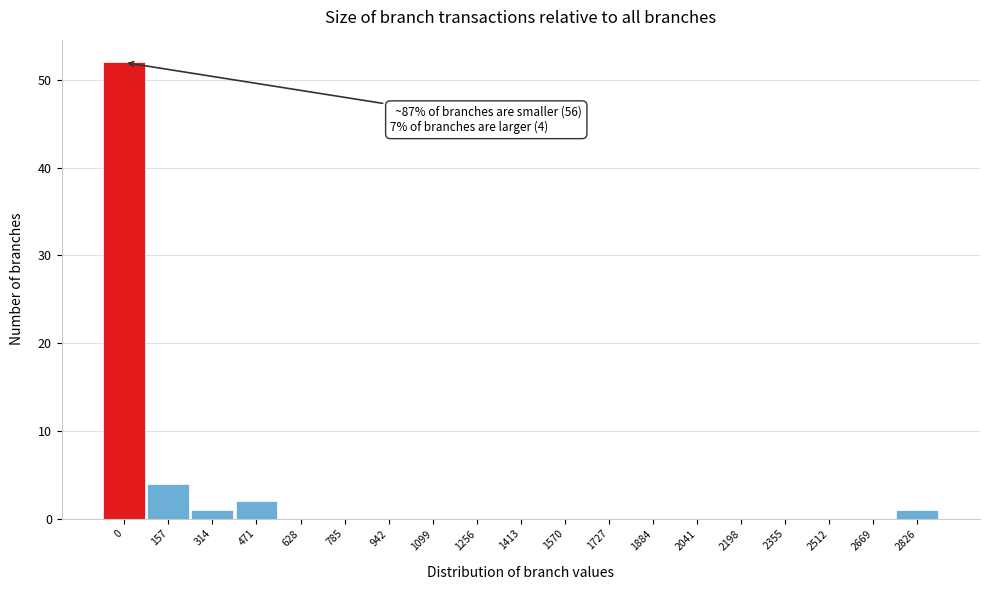

What is the maximum value shown in the chart?

52